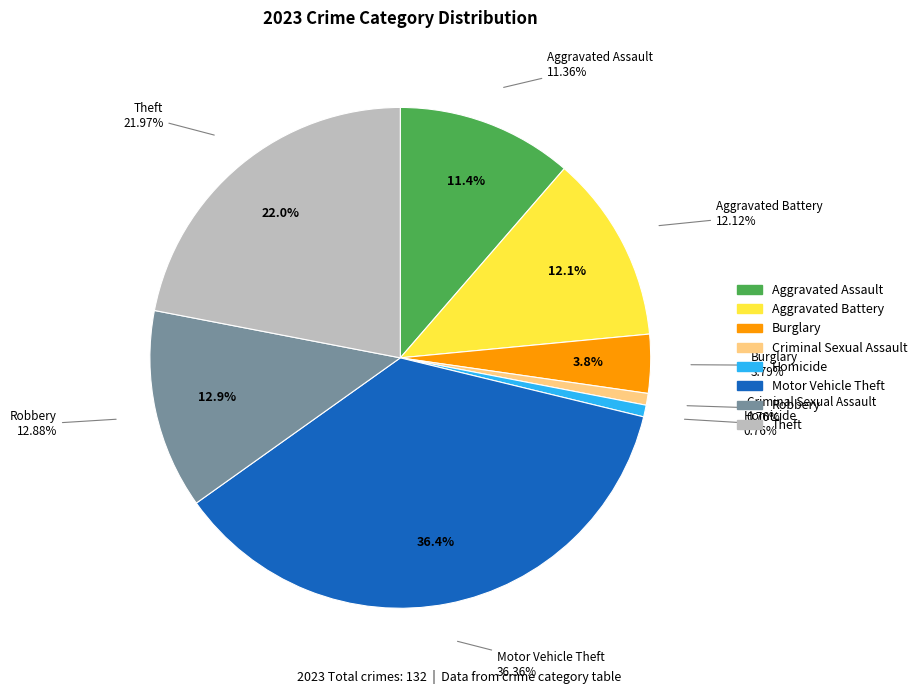

What percentage is the Theft slice, to the nearest percent?

22%